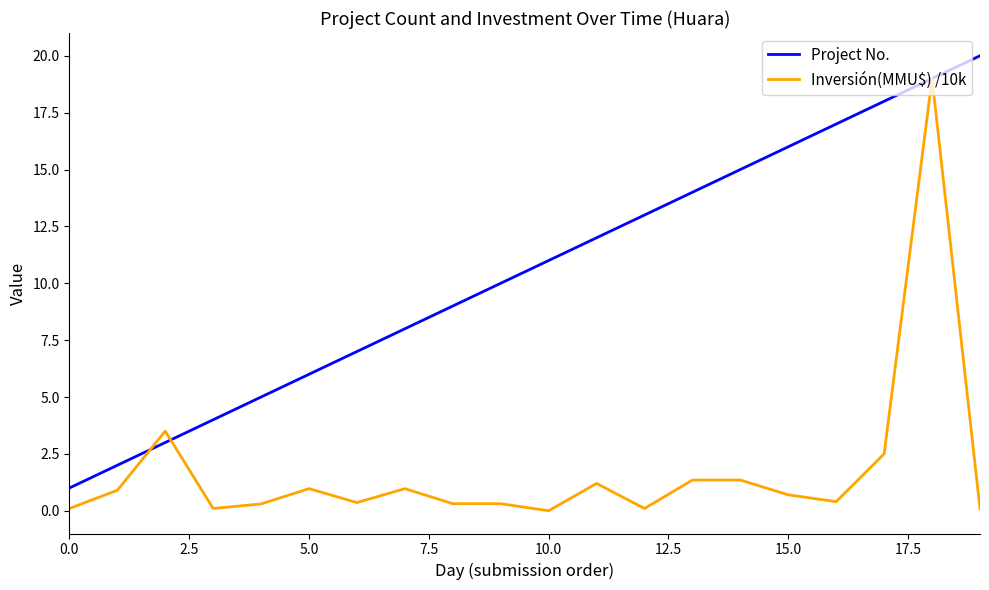

What is the difference between the second highest and second lowest values in the Project No. series?

17.0